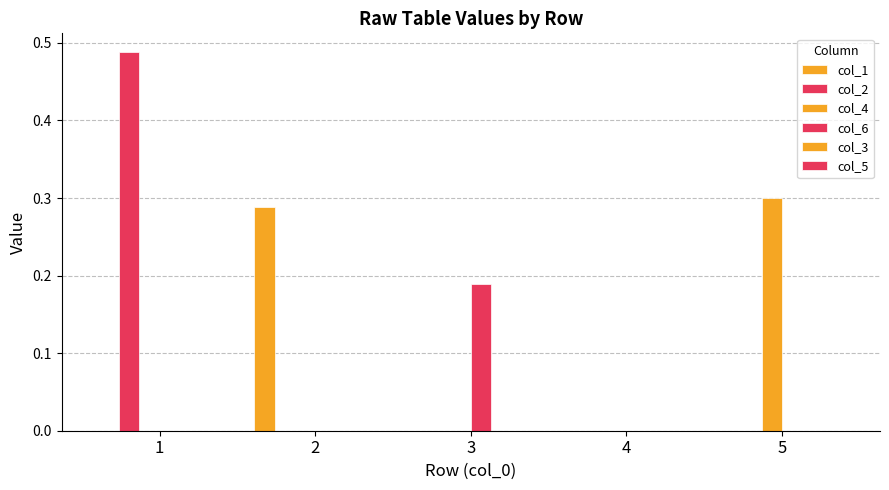

Is the value of col_2 at 4 greater than the value of col_1 at 1?

No